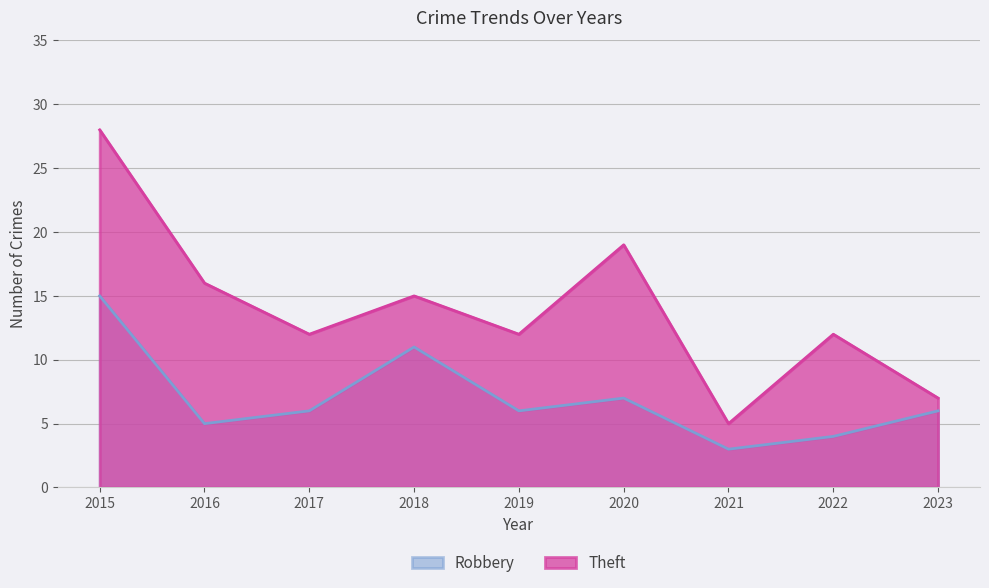

Between 2018 and 2021, which series saw the biggest shift?

Theft